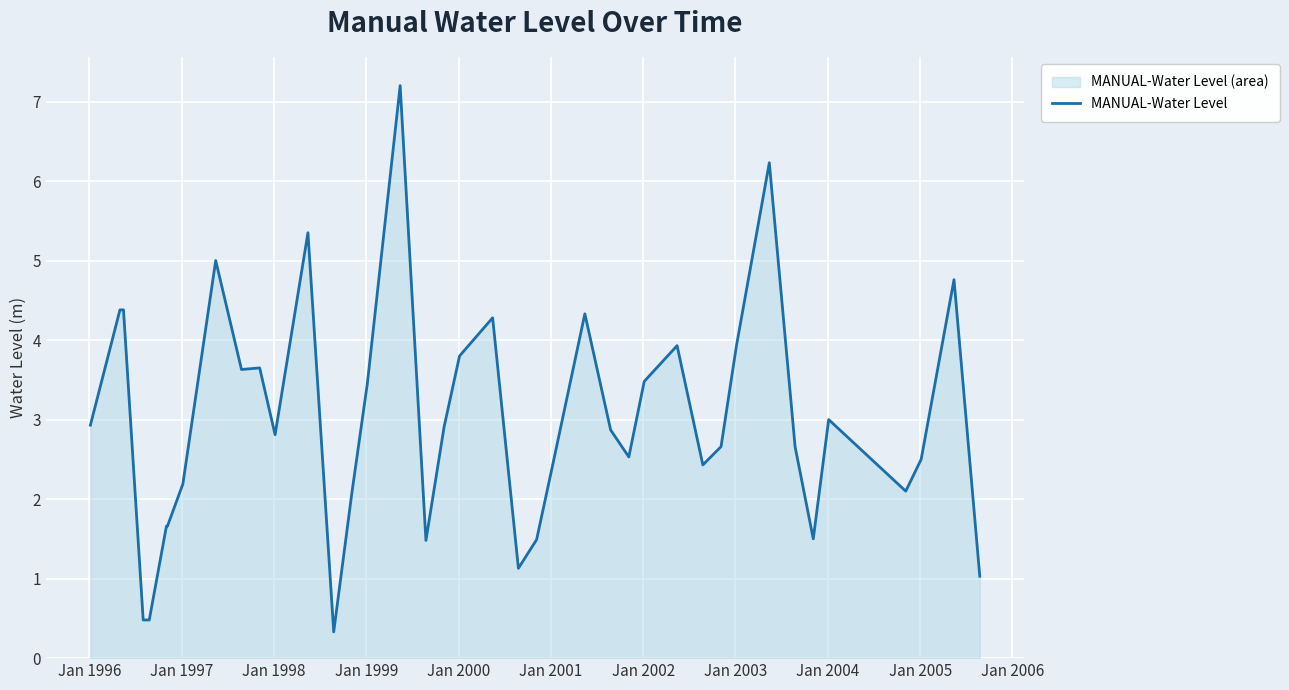

What is the greatest value displayed?

7.2